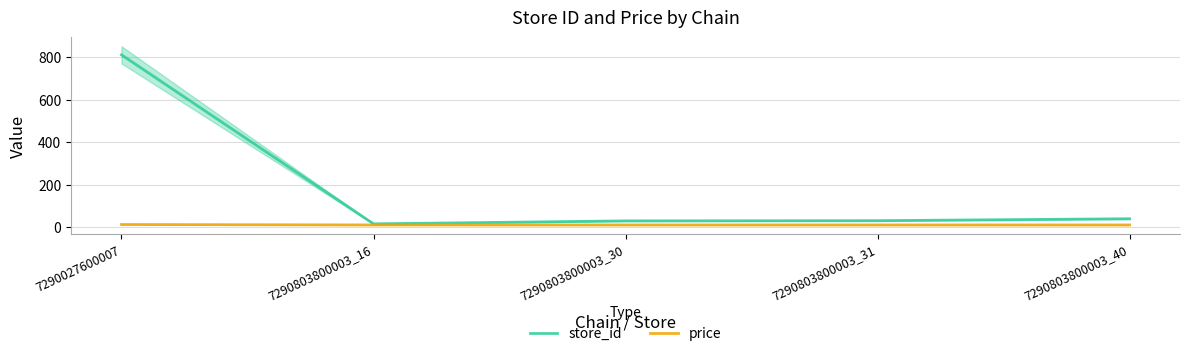

Rank the categories by price value from lowest to highest.

7290803800003_16, 7290803800003_30, 7290803800003_31, 7290803800003_40, 7290027600007